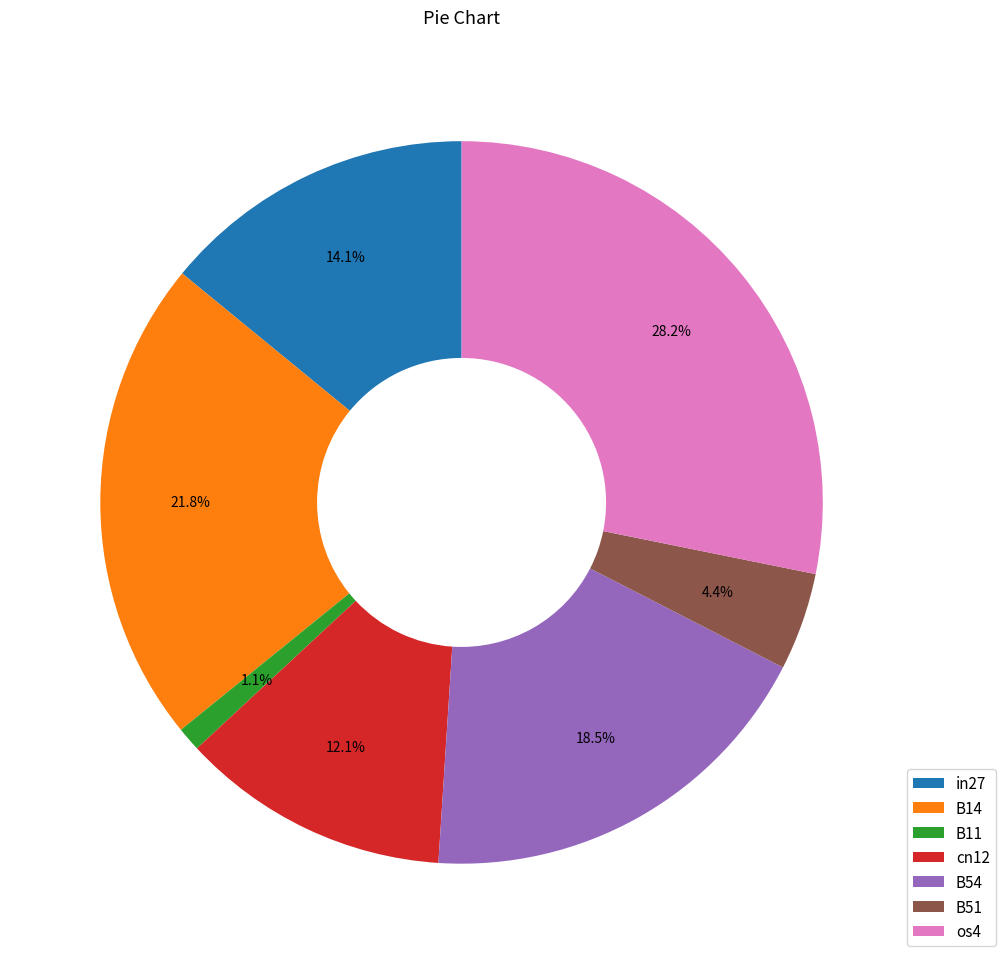

Which slice is the smallest?

B11